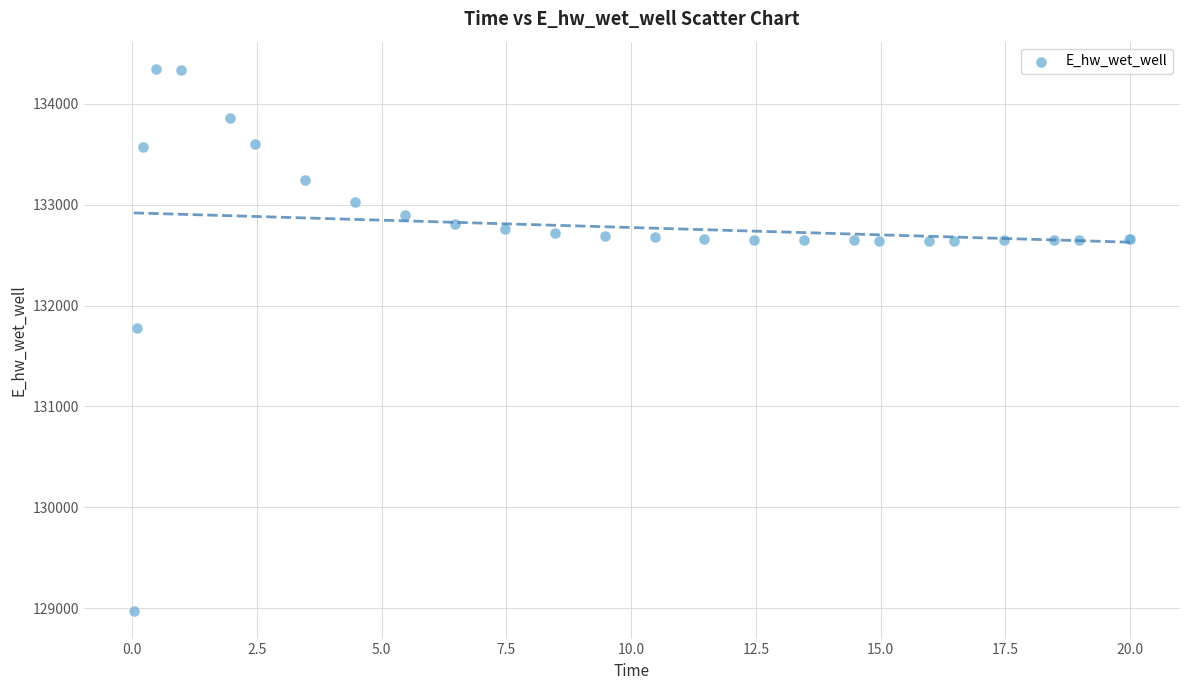

What Y value in the scatter plot is closest to 131657?

131774.3